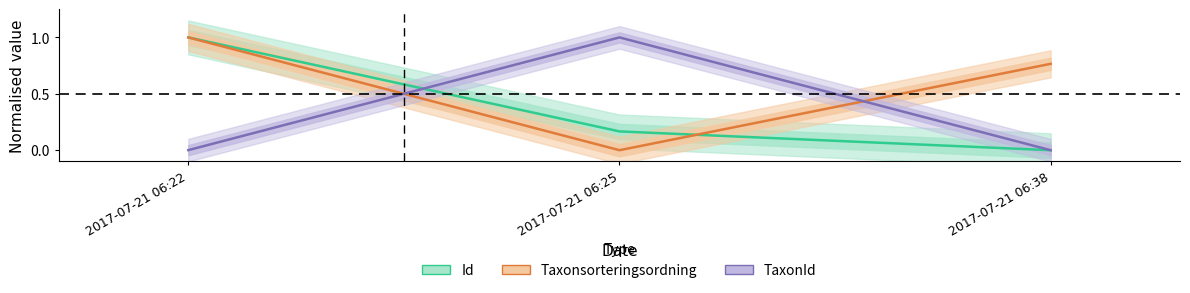

What is the difference between the maximum and second lowest values in the Id series?

0.8